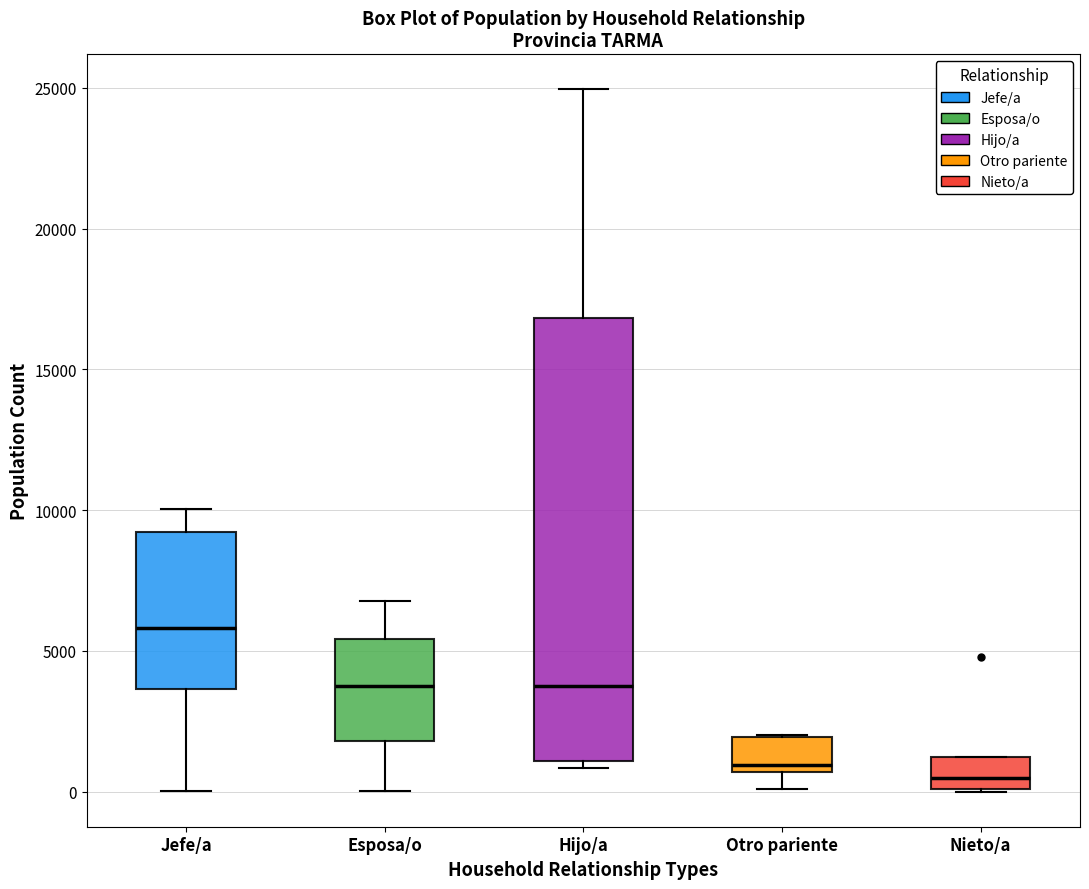

Reading left to right, transcribe this box plot: for each box, give where its median line is, the range the box spans, and where its two whiskers end, as read against the y-axis. The values are not printed on the chart, so give them approximately, as read against the axis.

Jefe/a: median 6000, box 3500 to 9000, whiskers 0 to 10000
Esposa/o: median 3500, box 2000 to 5500, whiskers 0 to 7000
Hijo/a: median 3500, box 1000 to 17000, whiskers 1000 (just below the box's lower edge) to 25000
Otro pariente: median 1000, box 500 to 2000, whiskers 0 to 2000
Nieto/a: median 500, box 0 to 1000, whiskers 0 to 1000